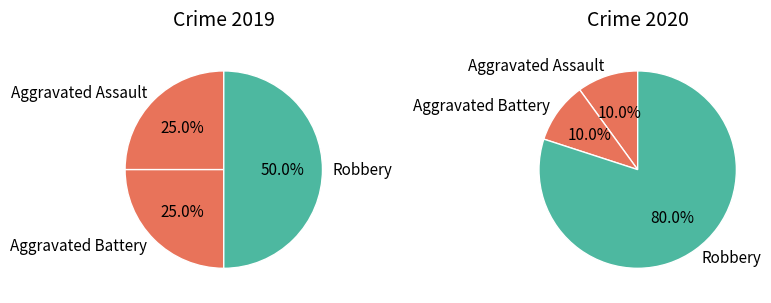

How many slices are in this pie chart?

3